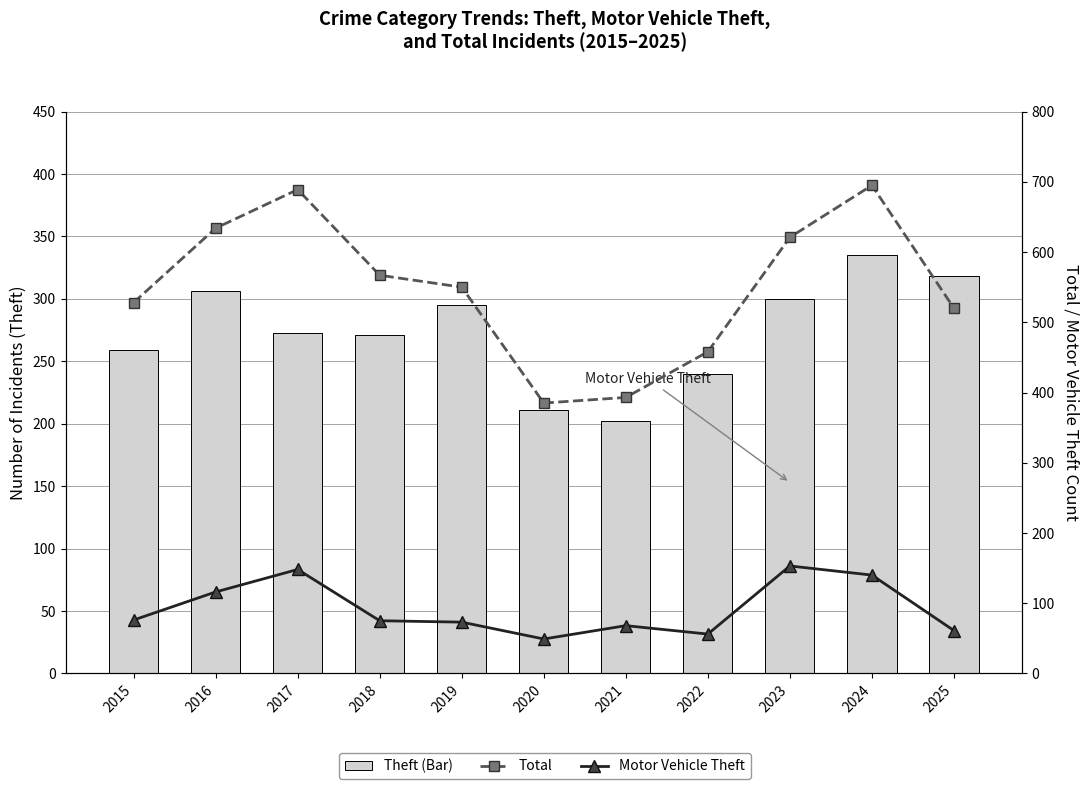

Which category has the highest value in the Motor Vehicle Theft series?

2023